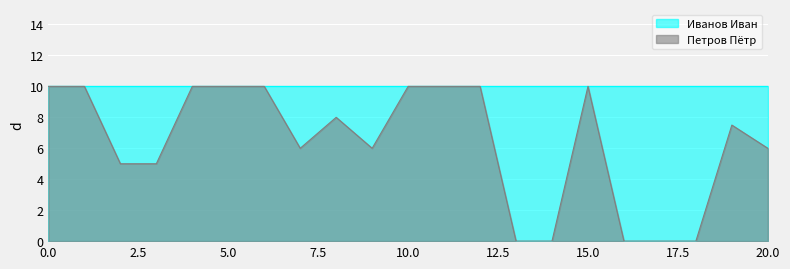

The value at 14 is 5.8. True or false?

False